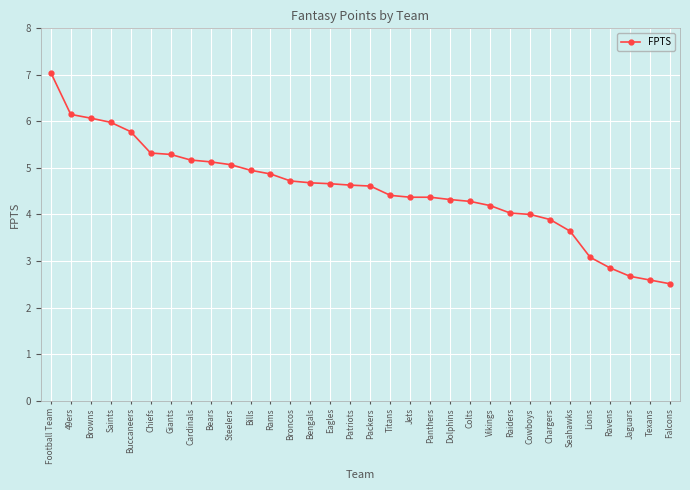

How many distinct data groups are displayed?

1